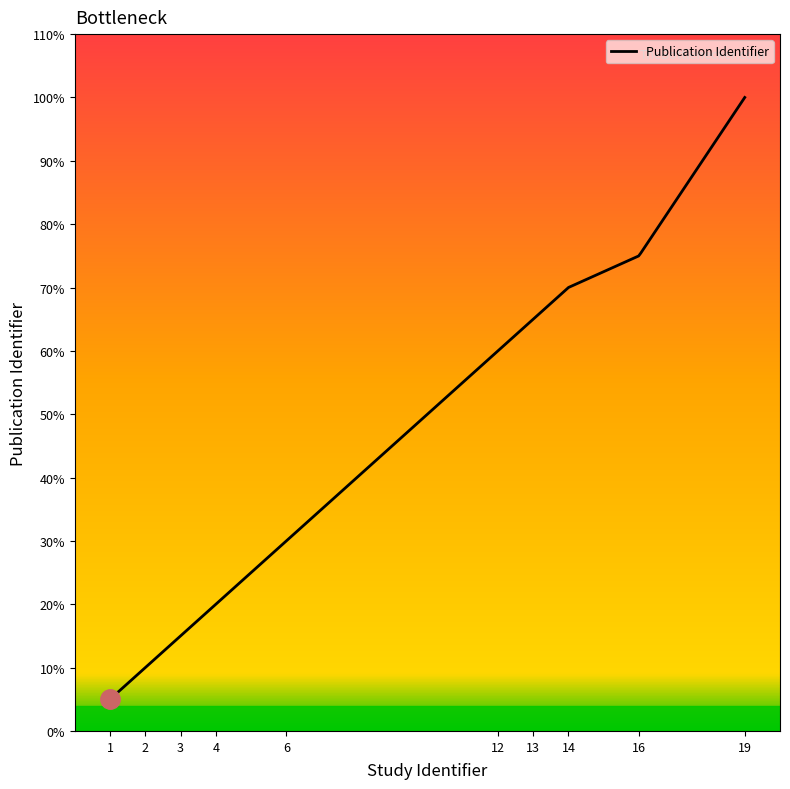

Where is the data nearest to the value 10?

12